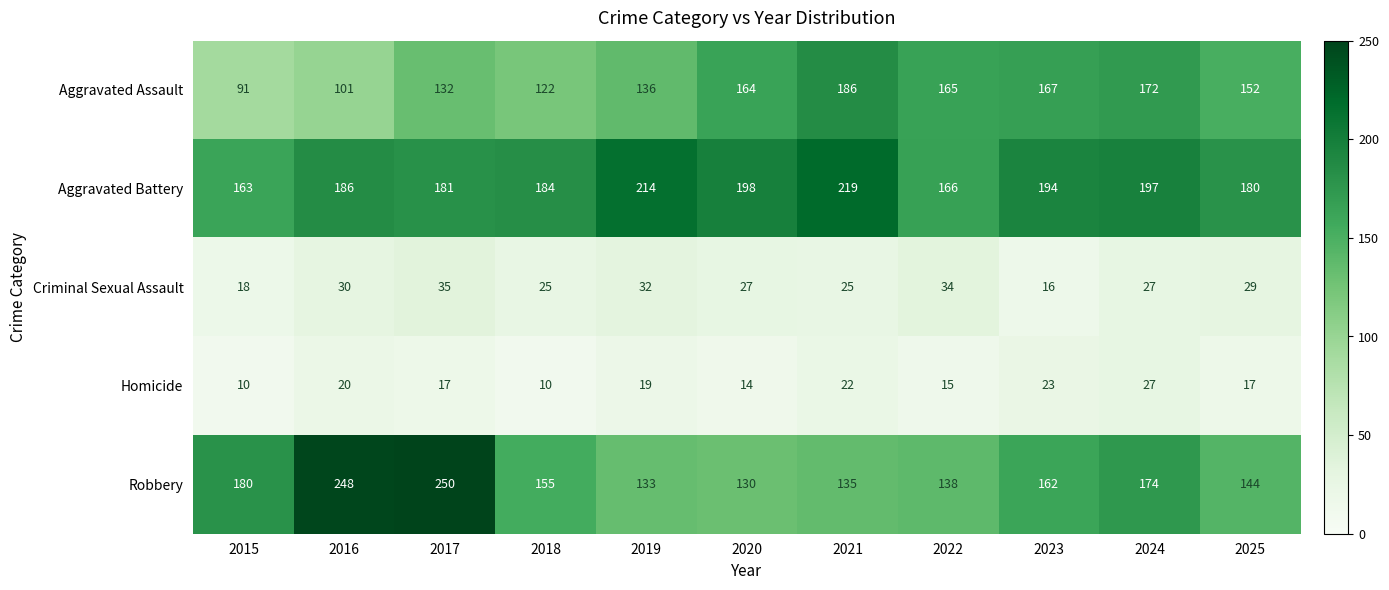

The Homicide series shows 22 at 2021. True or false?

True